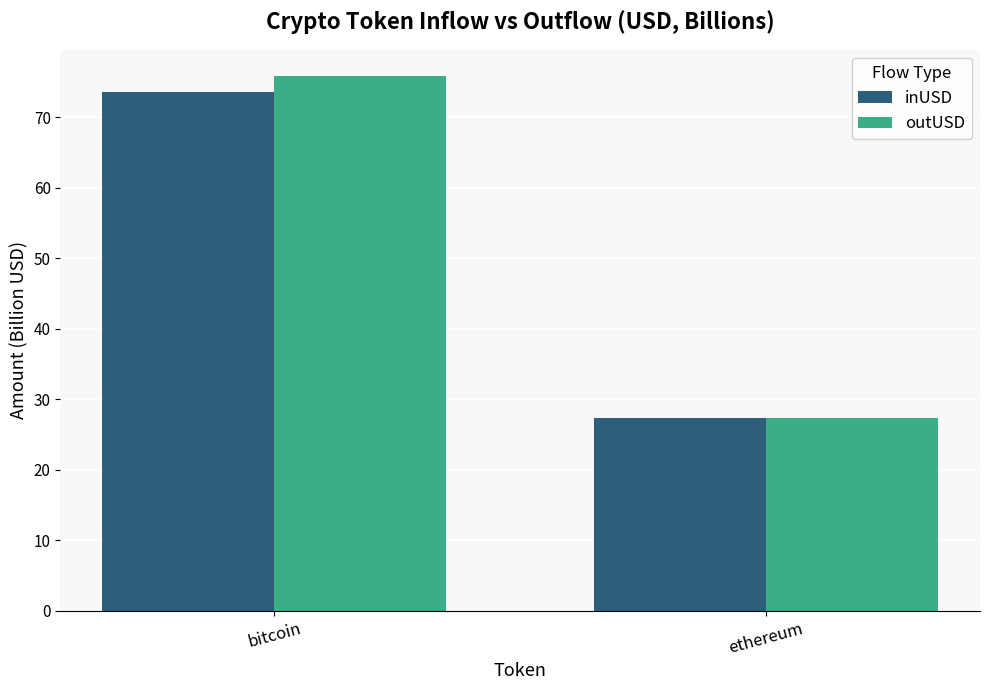

True or false: outUSD has a value of 75.8 at bitcoin.

True